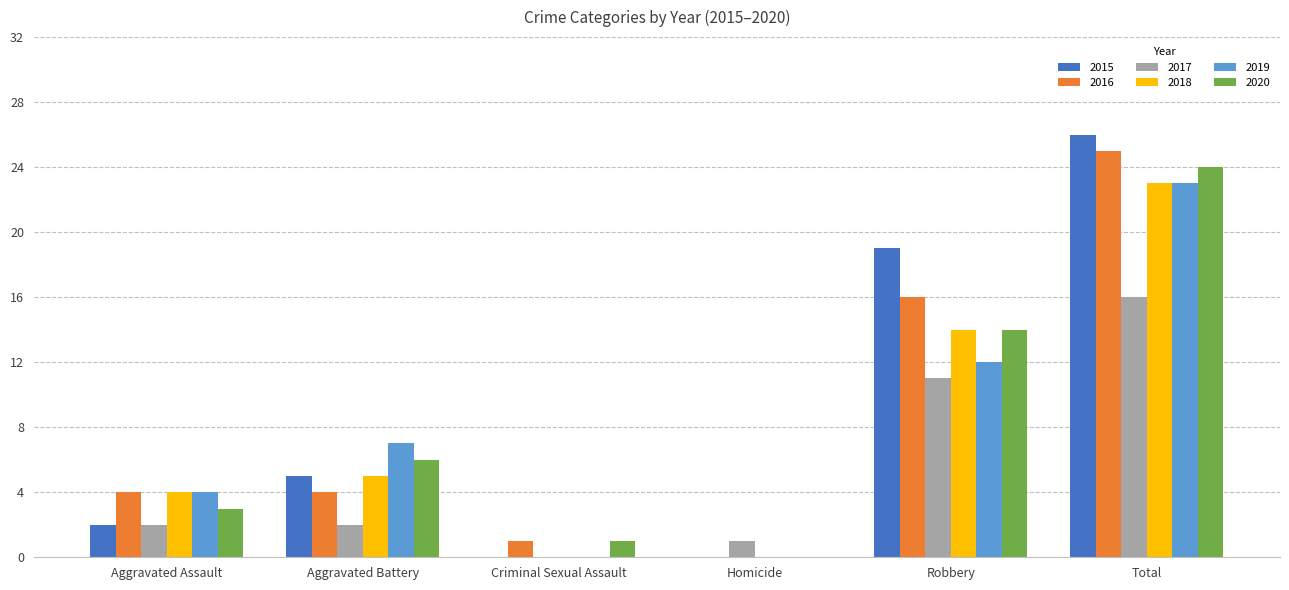

Which series has the largest range (max minus min)?

2015